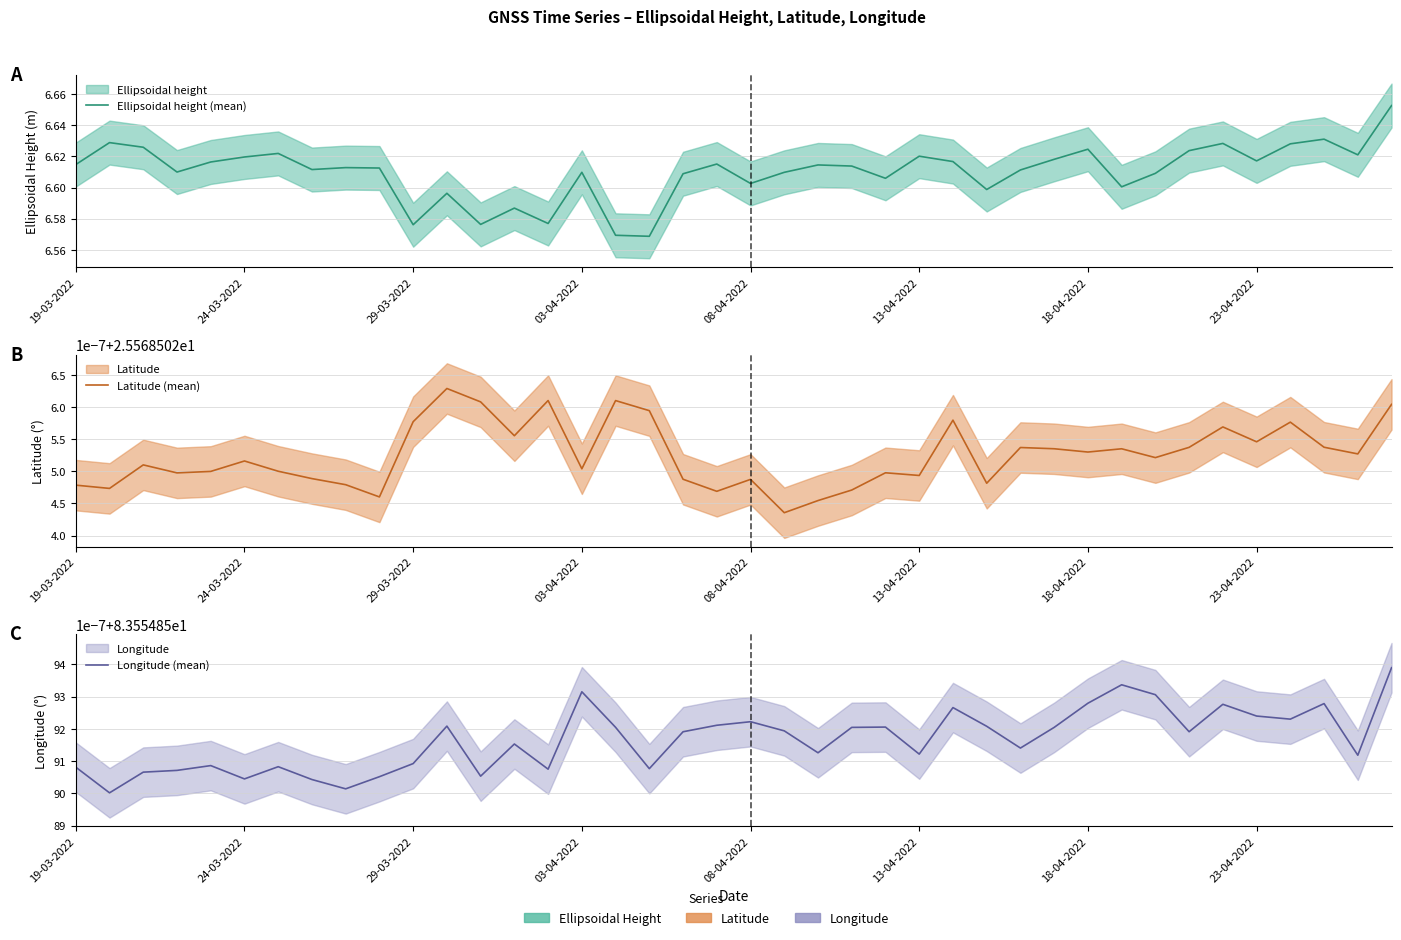

What is the spread (max minus min) of values at 8?

76.9